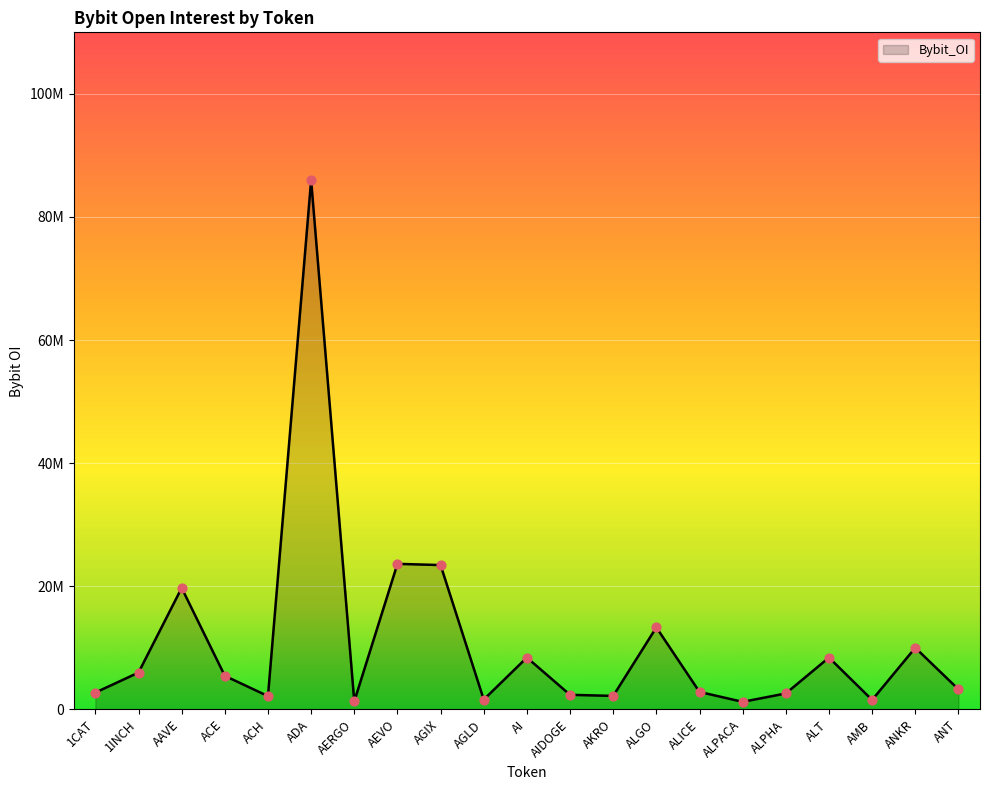

Between AAVE and ALT, which is larger?

AAVE